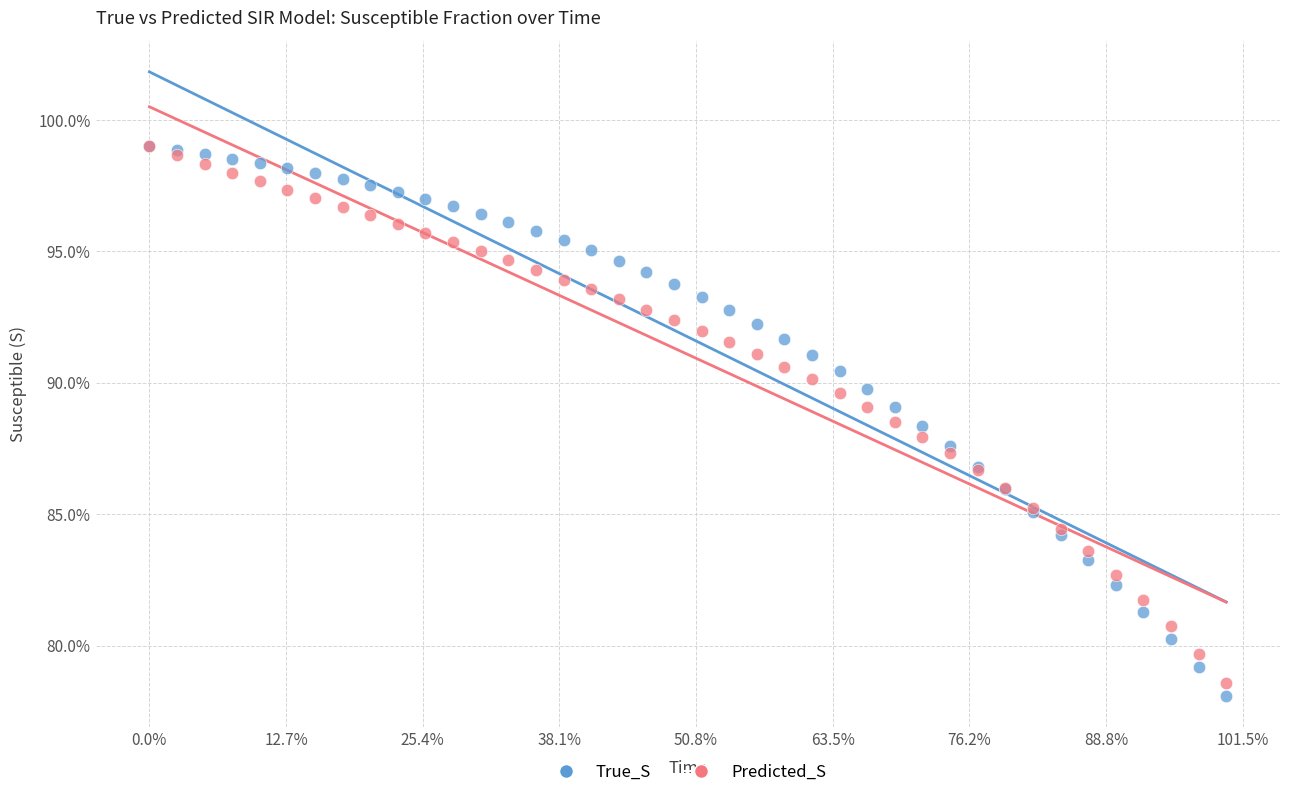

What are all the series names shown in the legend?

True_S, Predicted_S